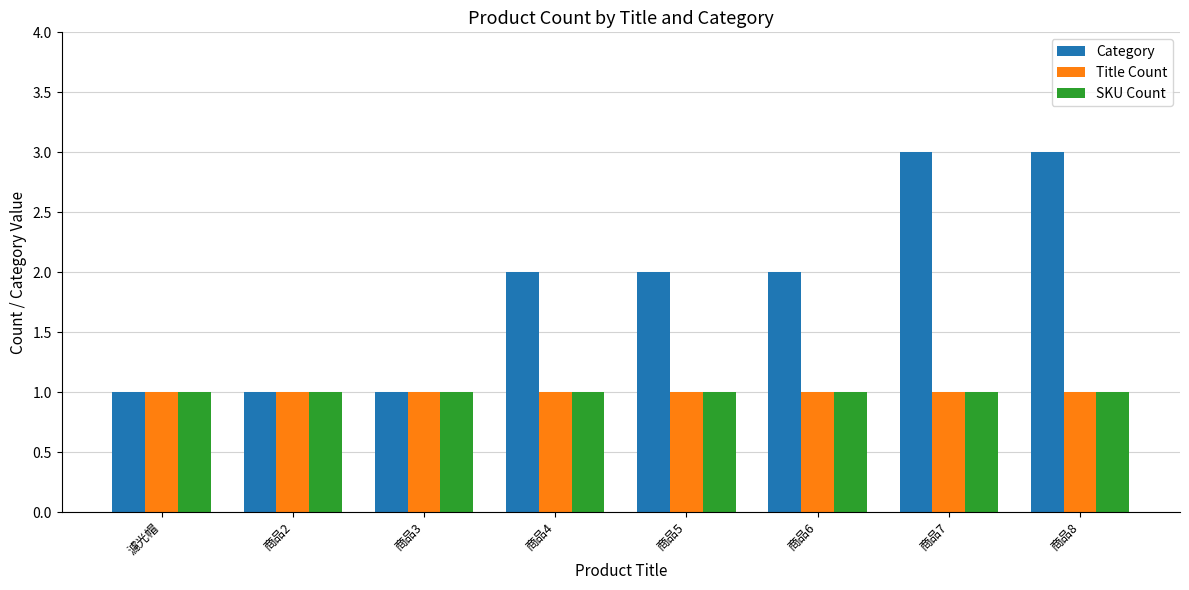

The value of SKU Count at 商品8 is 1. True or false?

True